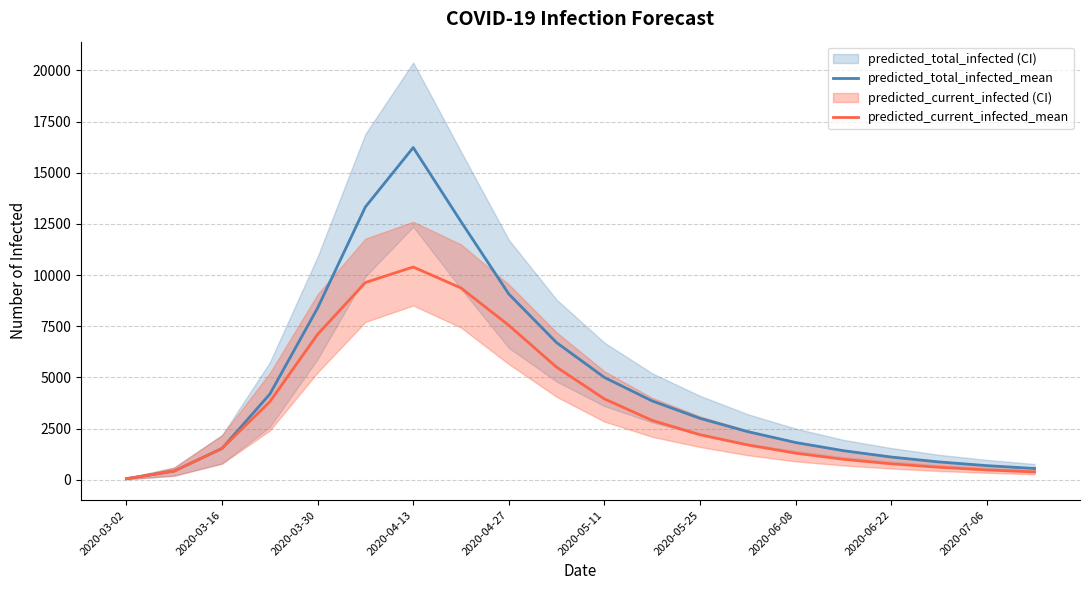

Reading right to left, what are all the values shown in this chart?

predicted_total_infected_mean: 550	690	870	1110	1420	1820	2350	3000	3850	5000	6700	9075	12612	16233	13334	8394	4184	1531	426	53
predicted_current_infected_mean: 380	480	610	780	1000	1300	1700	2200	2900	3950	5500	7545	9371	10396	9639	7108	3812	1531	426	53